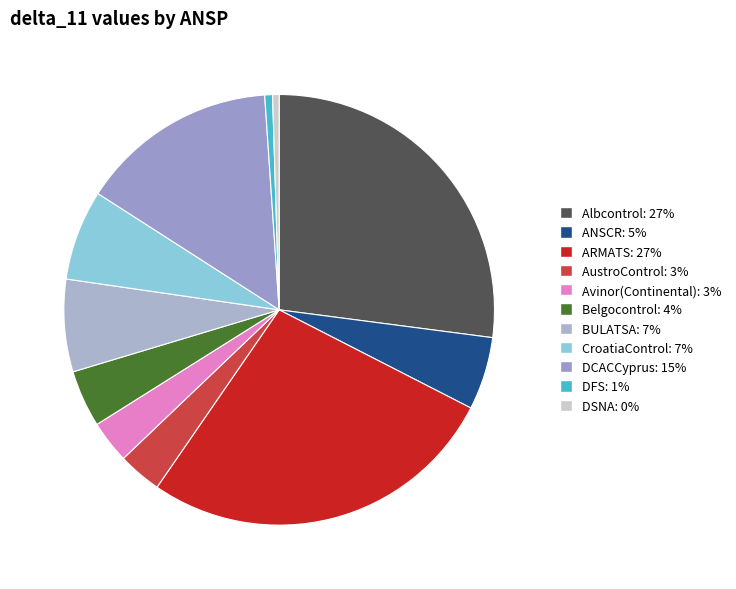

How much of the chart is everything except Avinor(Continental)?

96.8%